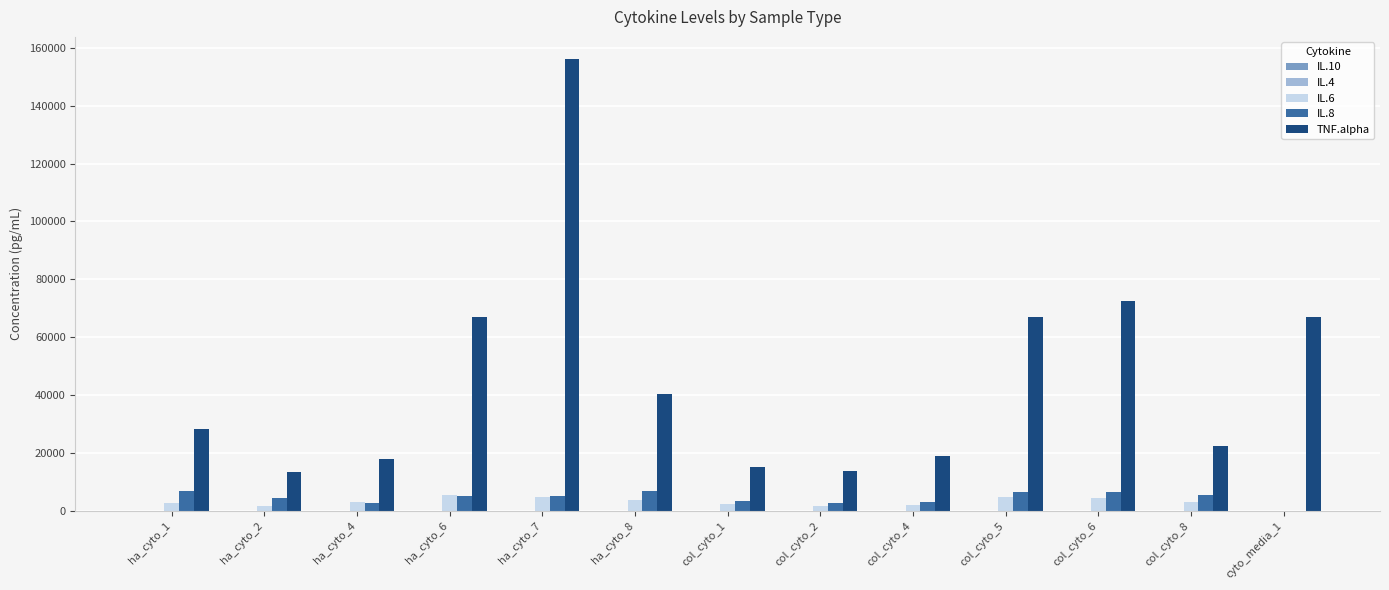

What is the maximum value for TNF.alpha?

155971.2